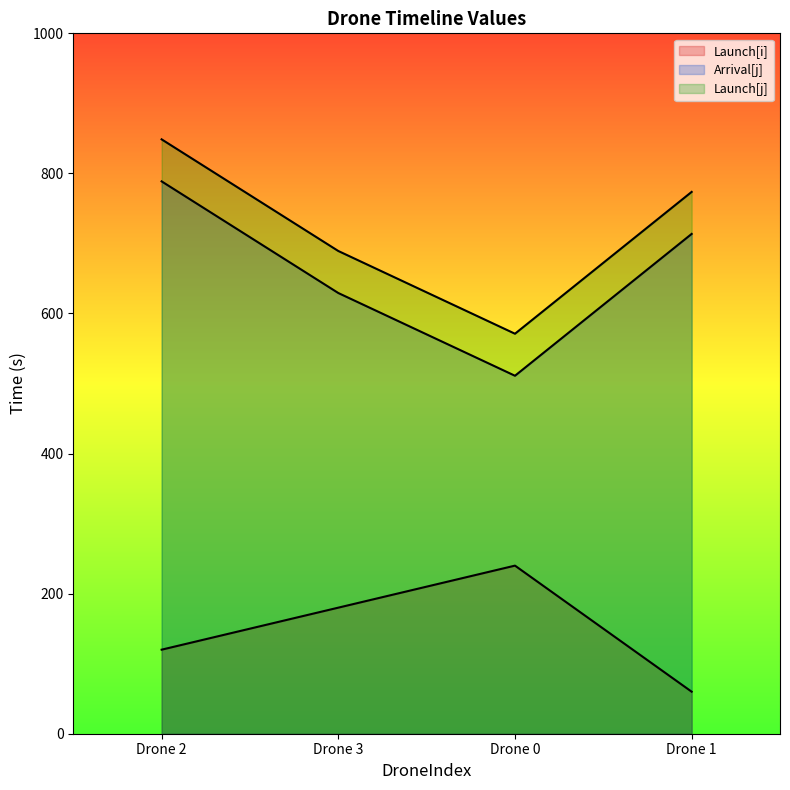

Reading left to right, what are all the values shown in this chart?

Launch[i]: Drone 2=120.0	Drone 3=180.0	Drone 0=240.0	Drone 1=60.0
Arrival[j]: Drone 2=788.6	Drone 3=629.2	Drone 0=511.1	Drone 1=713.6
Launch[j]: Drone 2=848.6	Drone 3=689.2	Drone 0=571.1	Drone 1=773.6